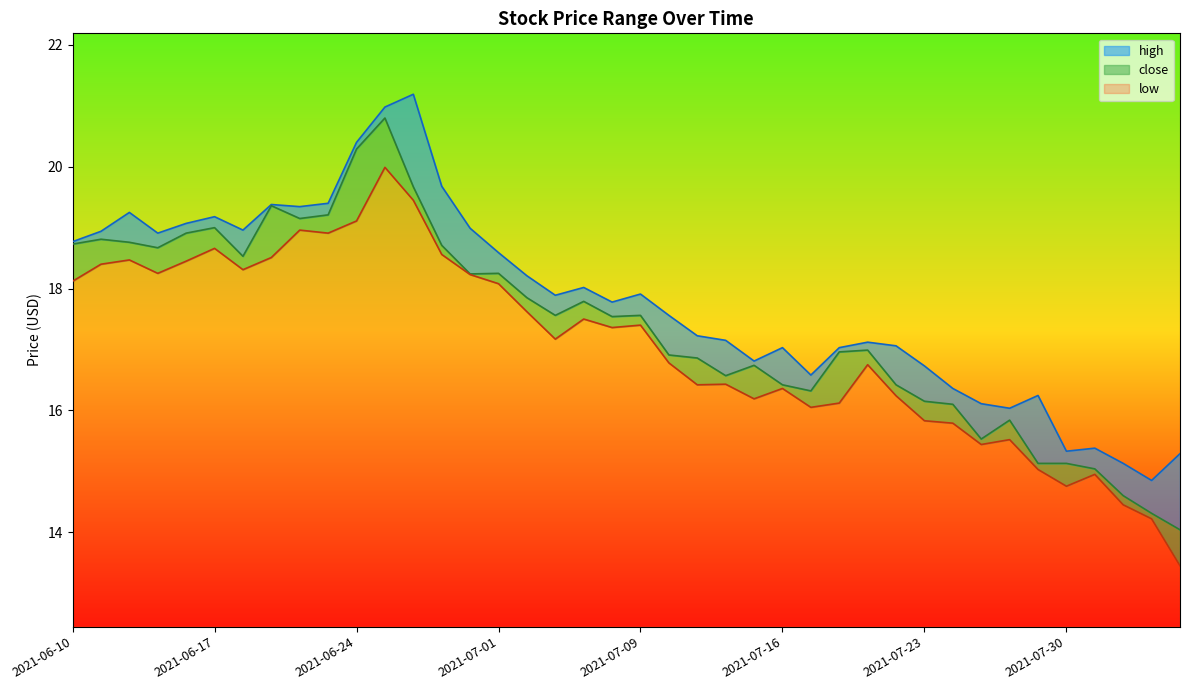

Does the chart have visible grid lines?

No